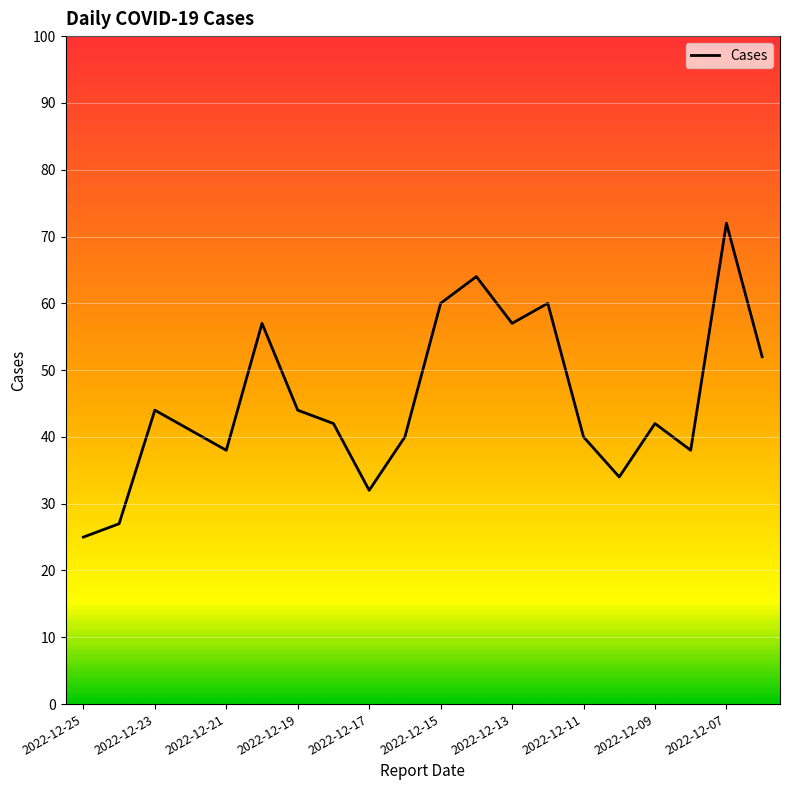

What is the difference between the maximum and minimum values?

47